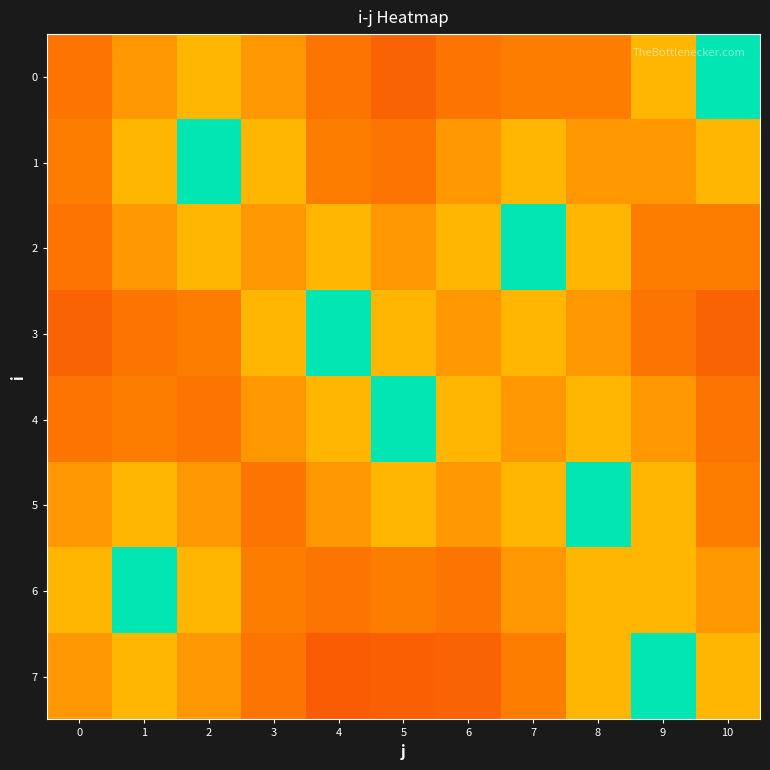

How many distinct data groups are displayed?

8